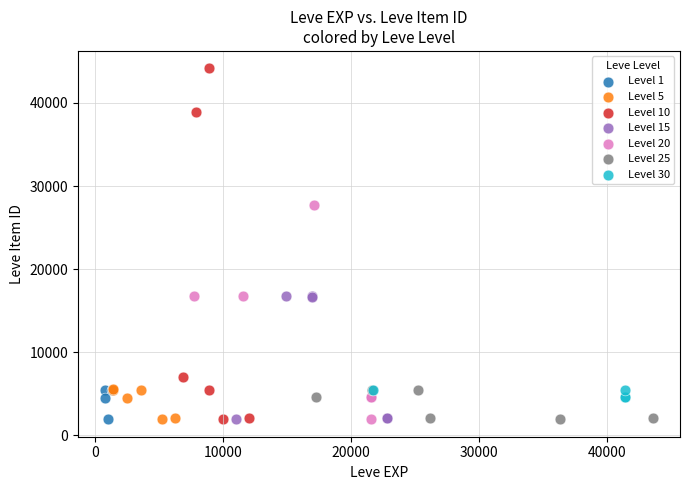

Which series reaches the maximum Y coordinate?

Level 10